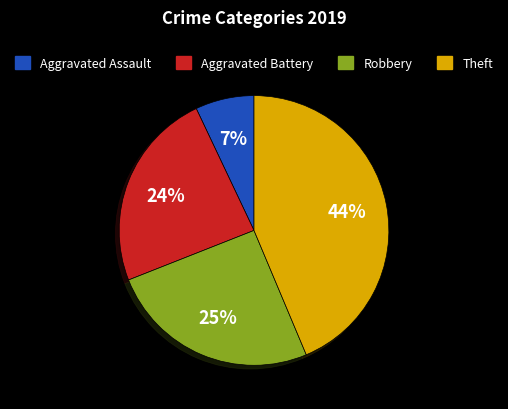

What is the largest slice in the pie chart?

Theft